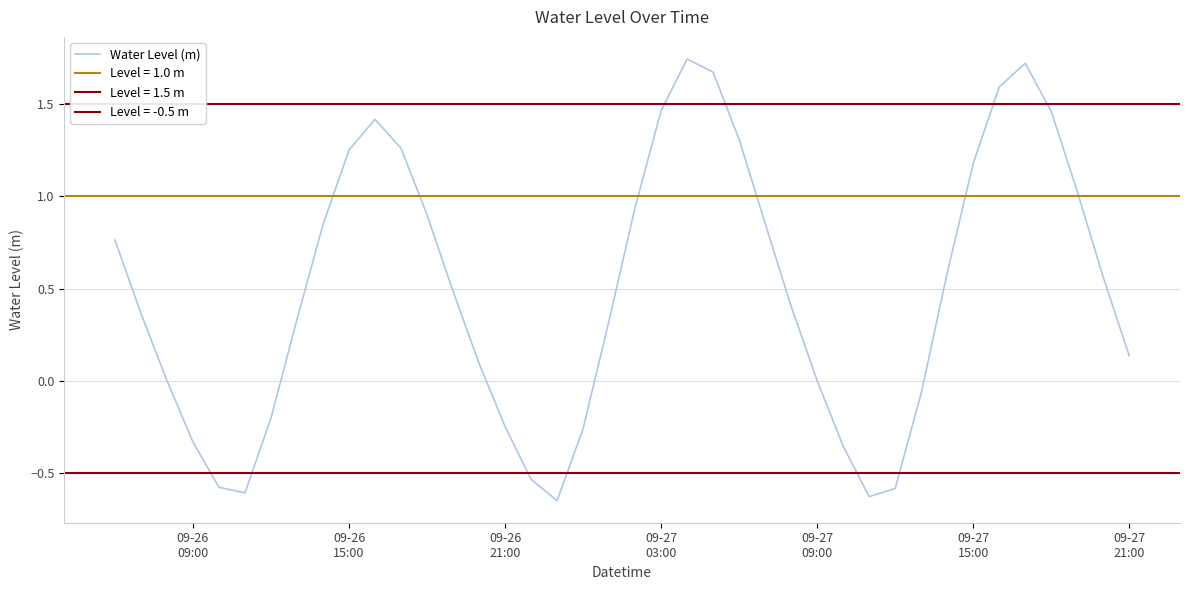

What is the average value?

0.5